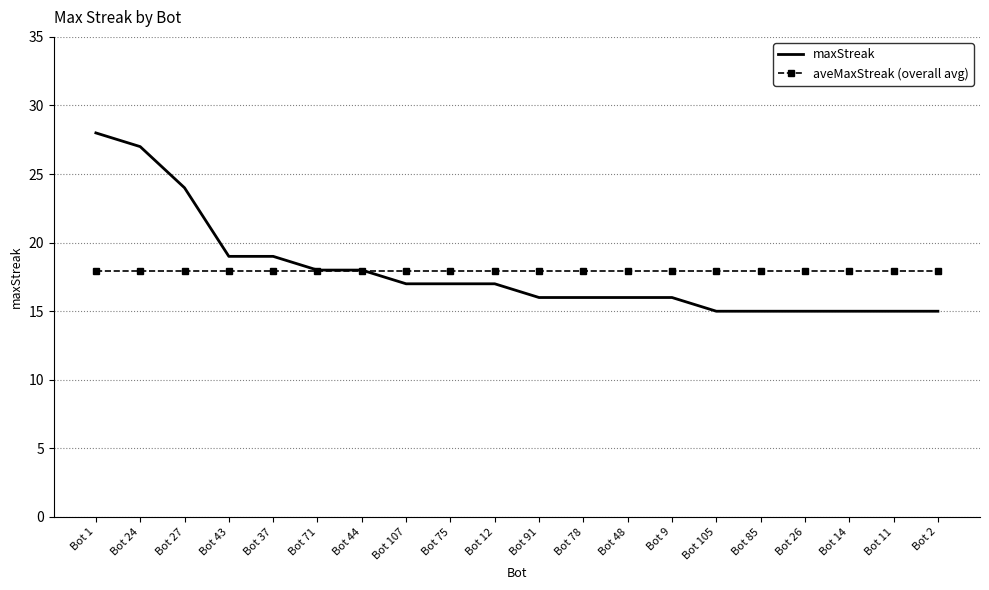

True or false: maxStreak and aveMaxStreak (overall avg) intersect in this chart.

True